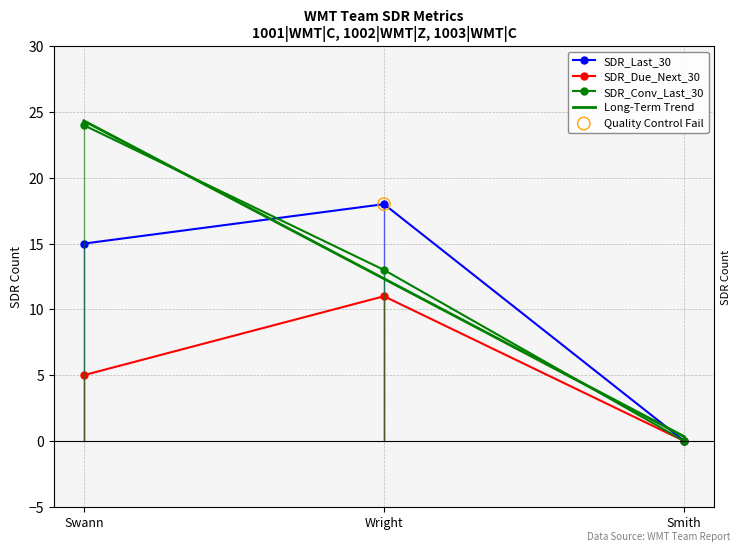

Which series has the largest Y range (max minus min)?

SDR_Conv_Last_30